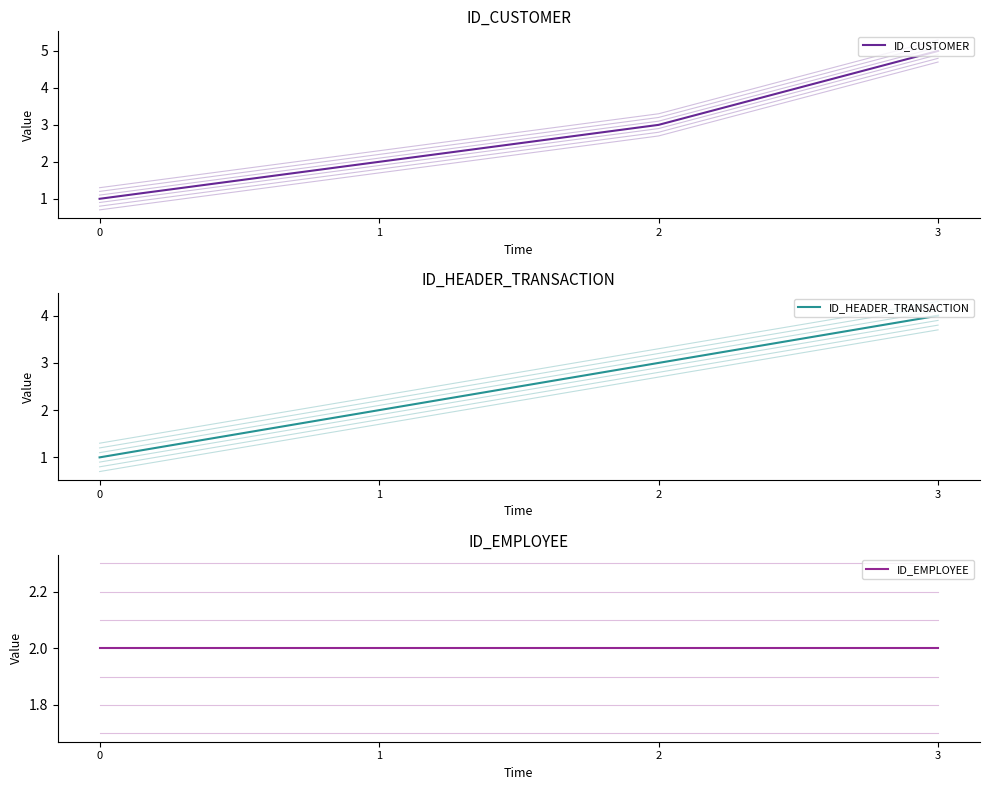

How many lines are shown in the chart?

3